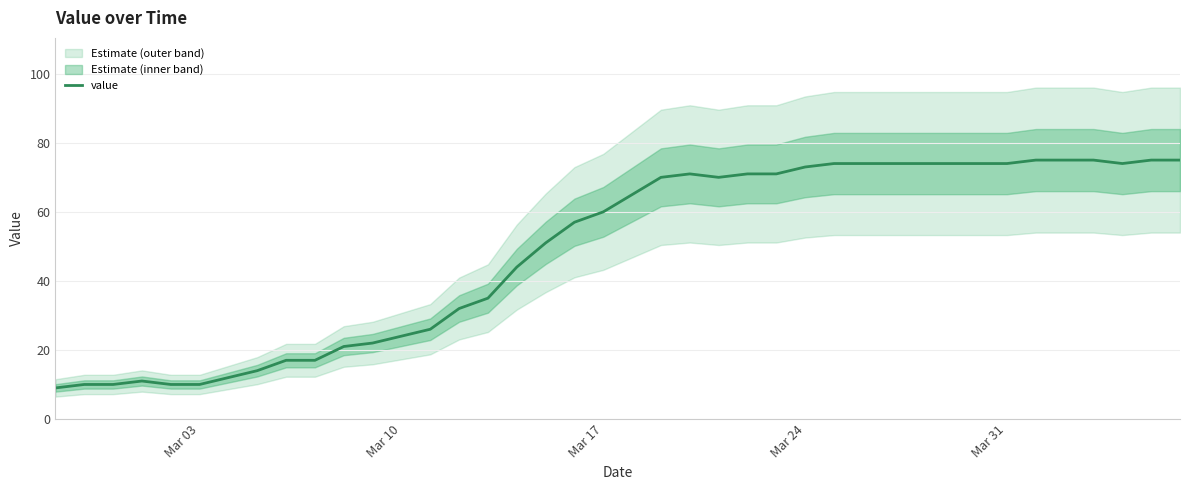

The value of value at Mar 03 is 6. True or false?

False